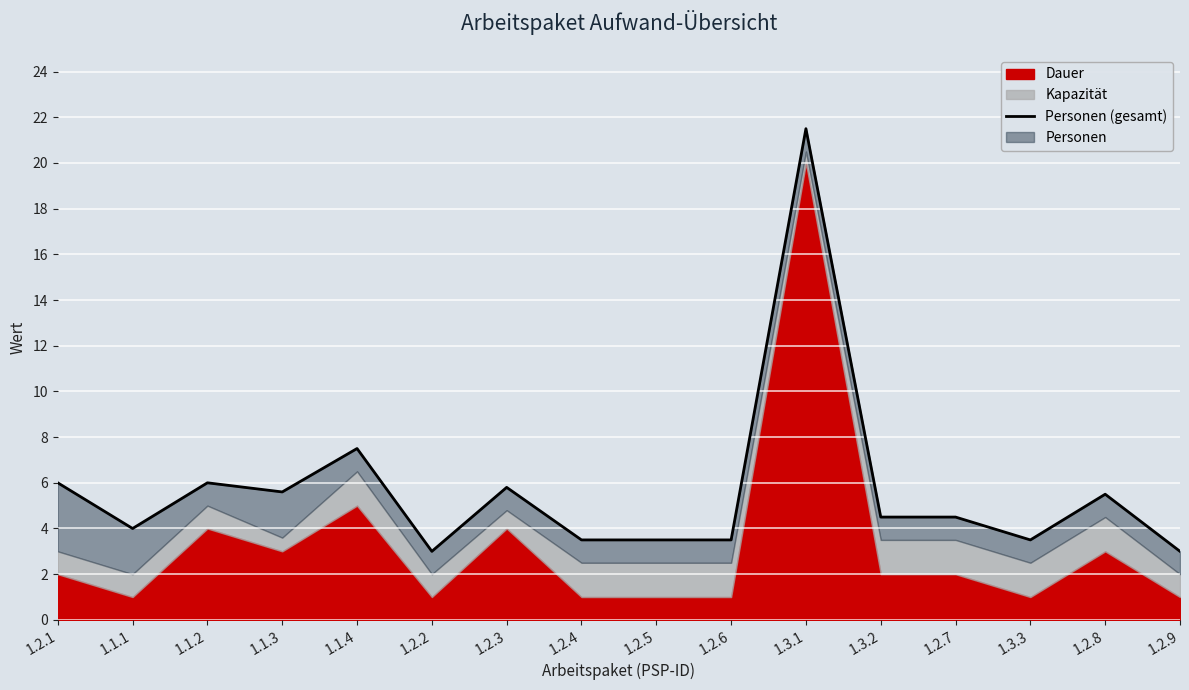

What is the smallest value displayed?

3.0